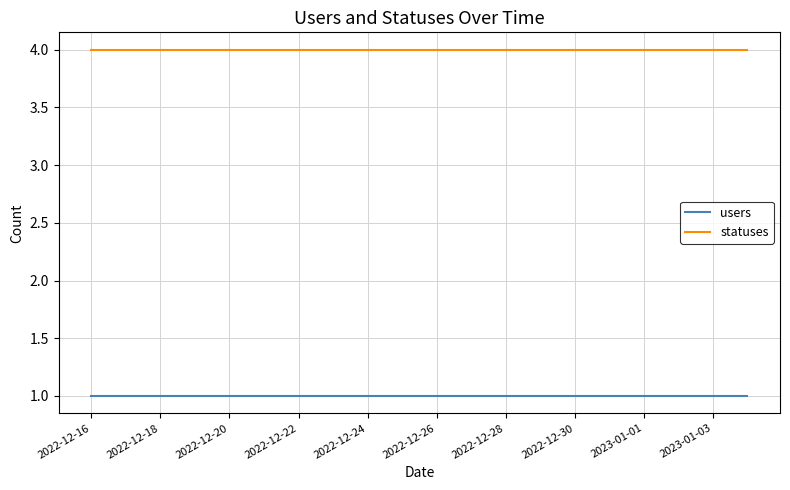

Reading left to right, list all the values displayed in this chart.

users: 1	1	1	1	1	1	1	1	1	1	1	1	1	1	1	1	1	1	1	1
statuses: 4	4	4	4	4	4	4	4	4	4	4	4	4	4	4	4	4	4	4	4